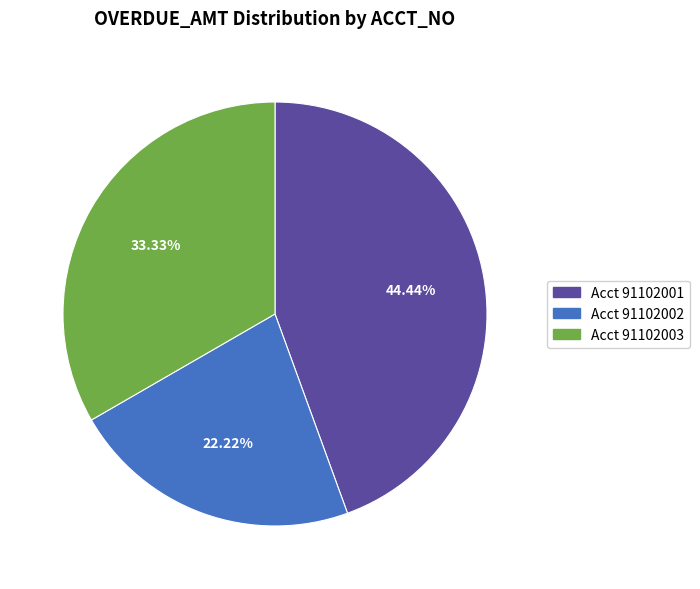

Does any single category account for the majority?

No